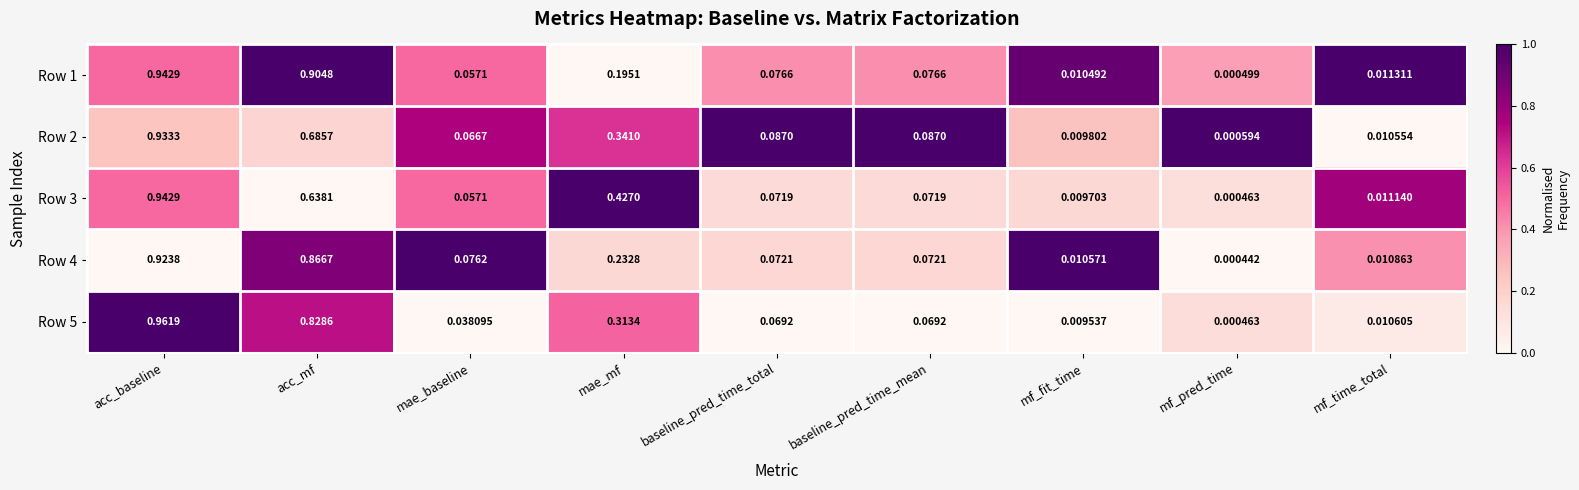

Where is Row 4 nearest to the value 0?

mf_pred_time